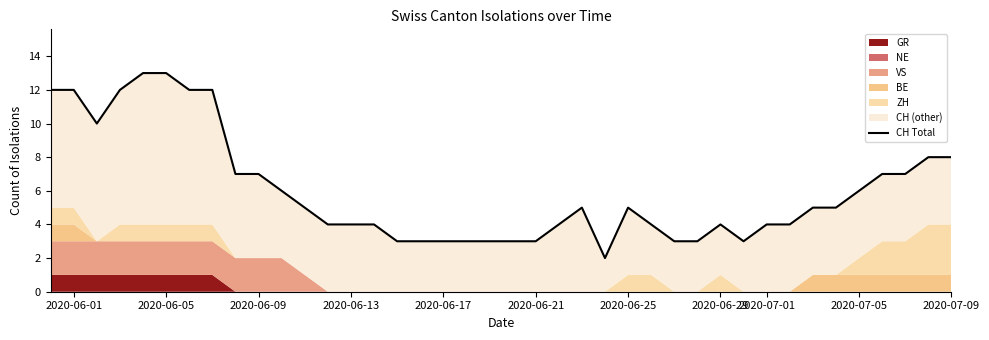

How many data points are less than 5?

19